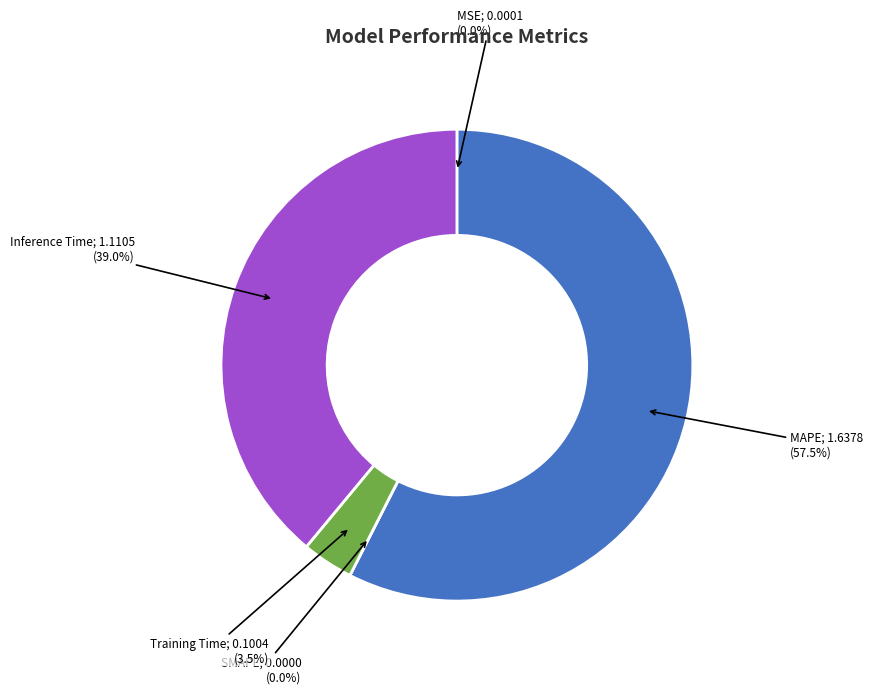

To the nearest percent, what is the difference between the largest and smallest slice percentages?

57%